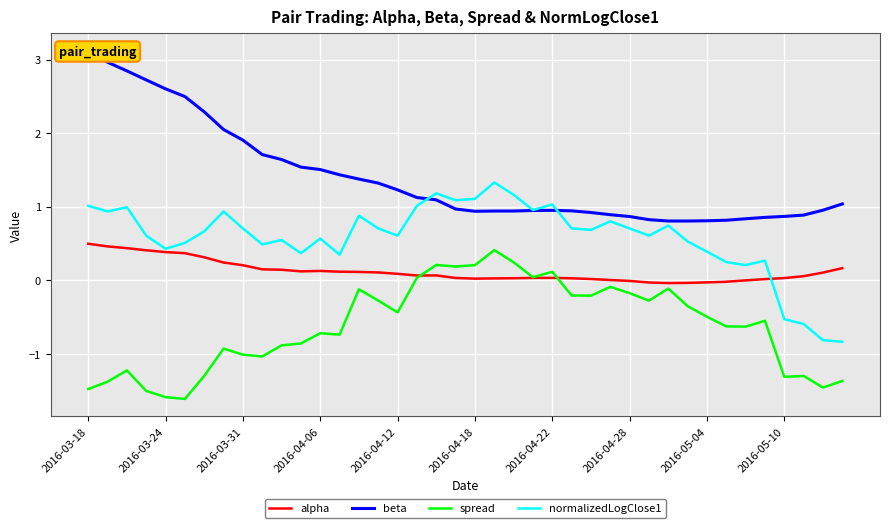

Count the number of categories in the chart.

40